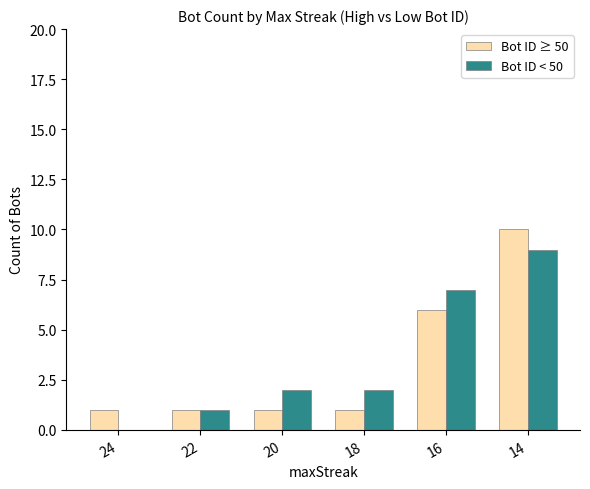

Which series has the largest total across all categories?

Bot ID < 50